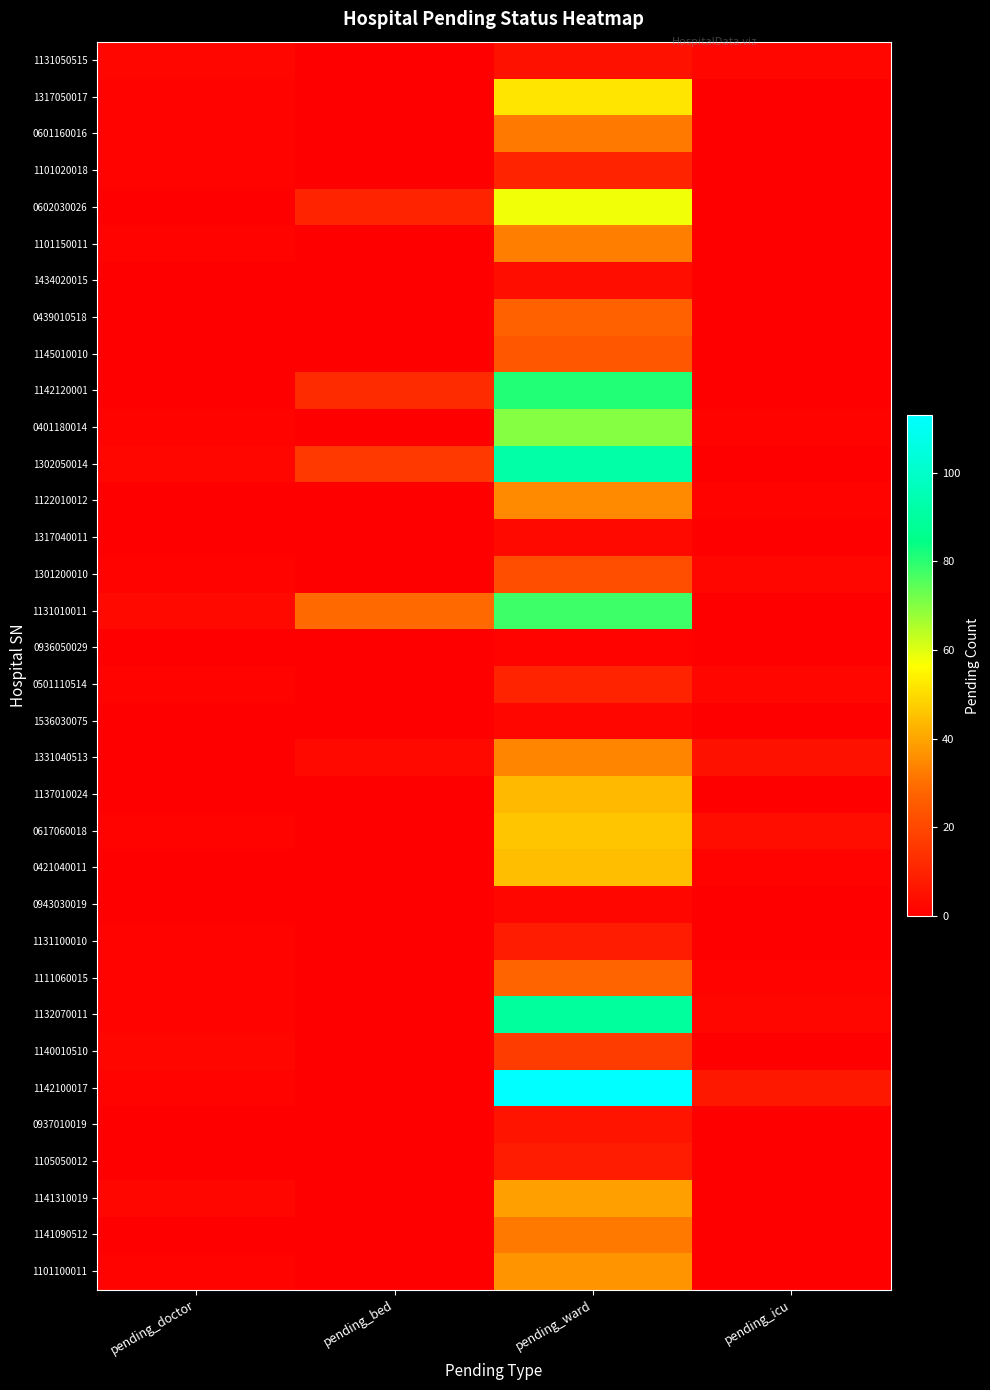

What is the total value across all series at pending_ward?

1188